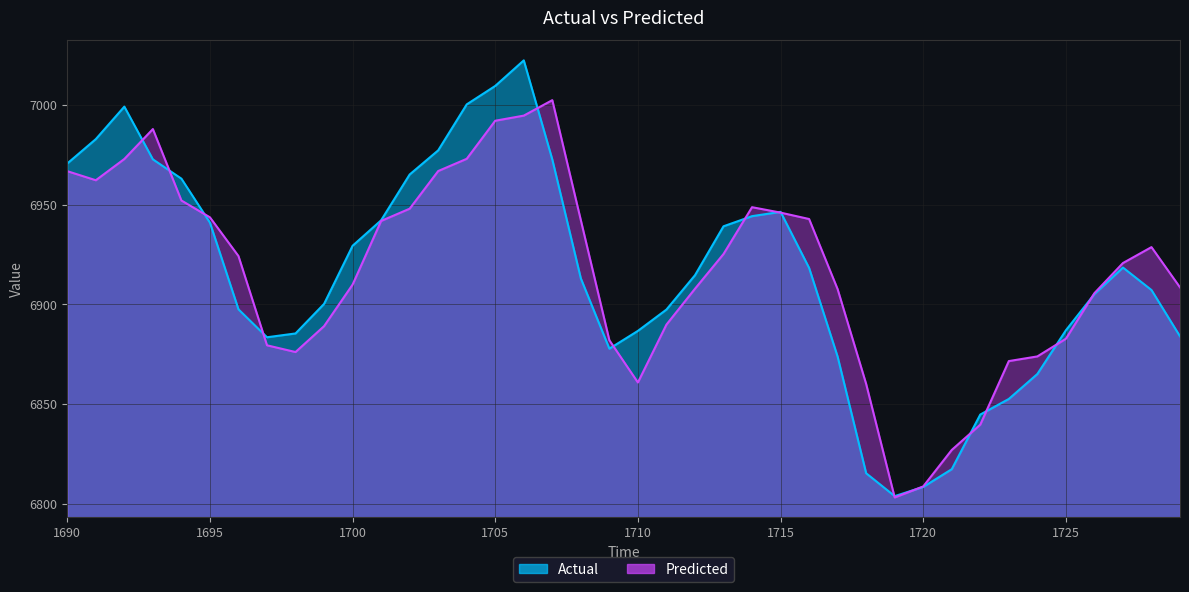

What is the sum of all Predicted values?

276665.5